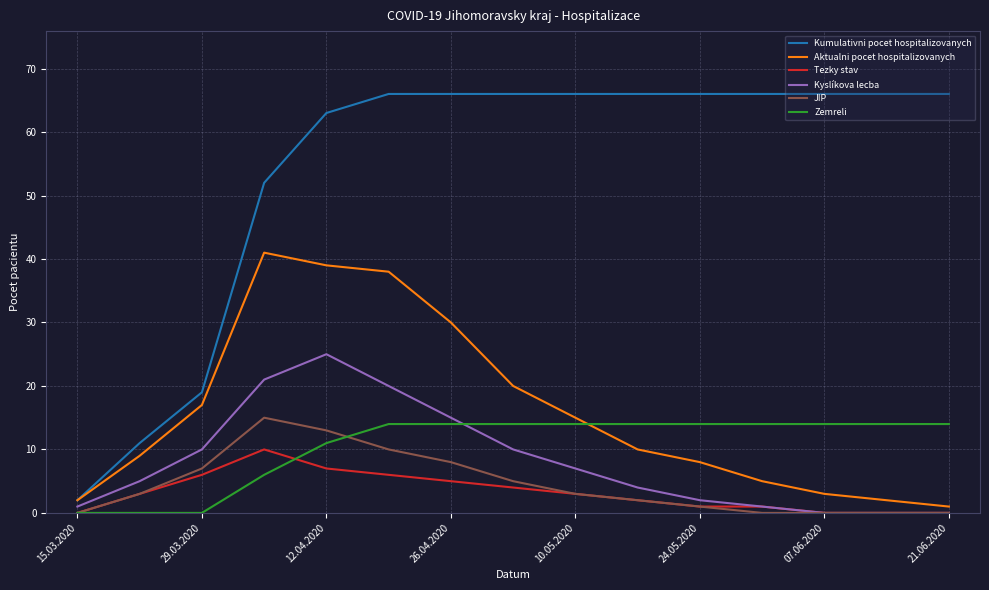

True or false: Zemreli and Kumulativni pocet hospitalizovanych cross at least once.

False